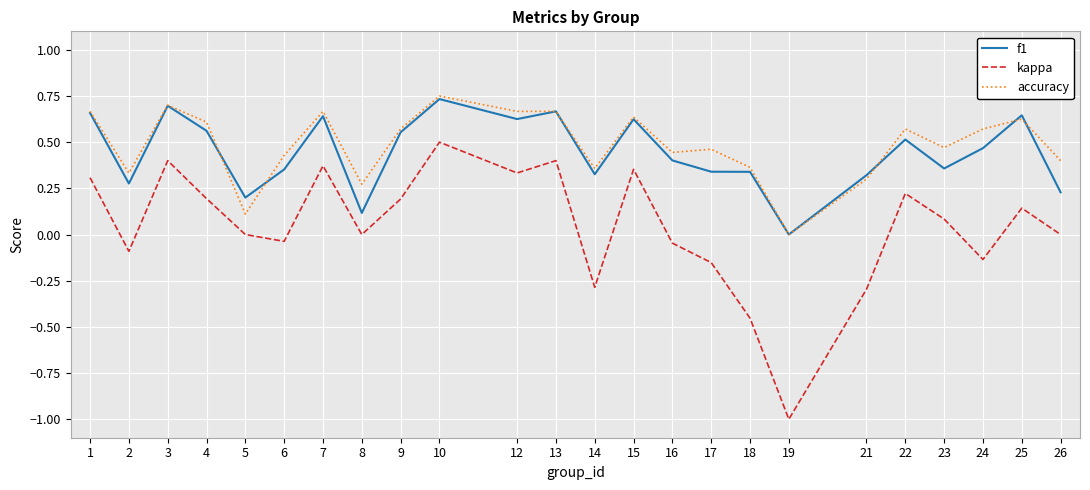

Which category has the lowest value in the kappa series?

19